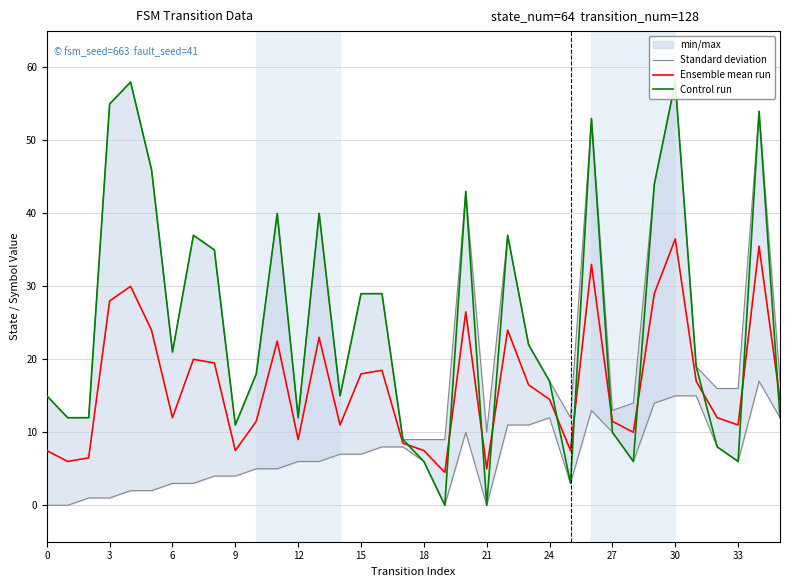

What is the greatest value displayed?

58.0